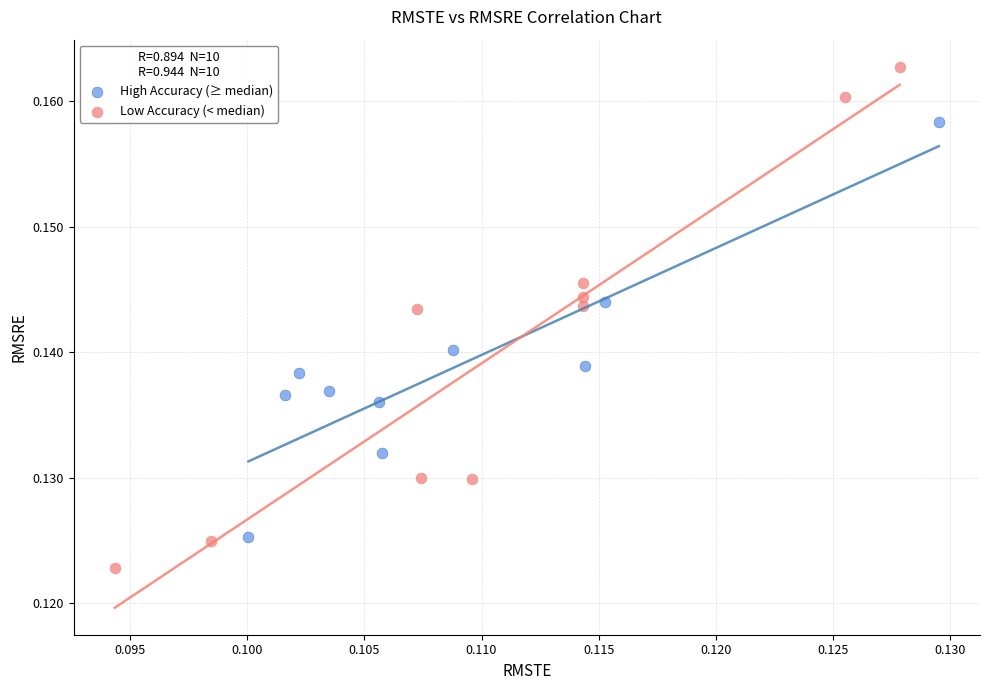

Which series has the largest Y range (max minus min)?

Low Accuracy (< median)